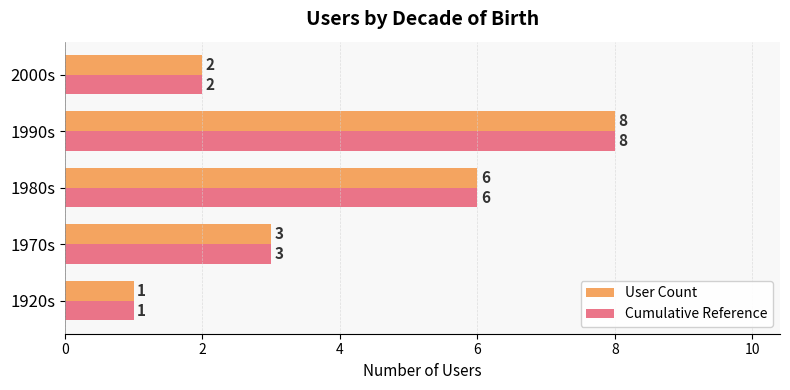

Where is Cumulative Reference nearest to the value 4?

1970s